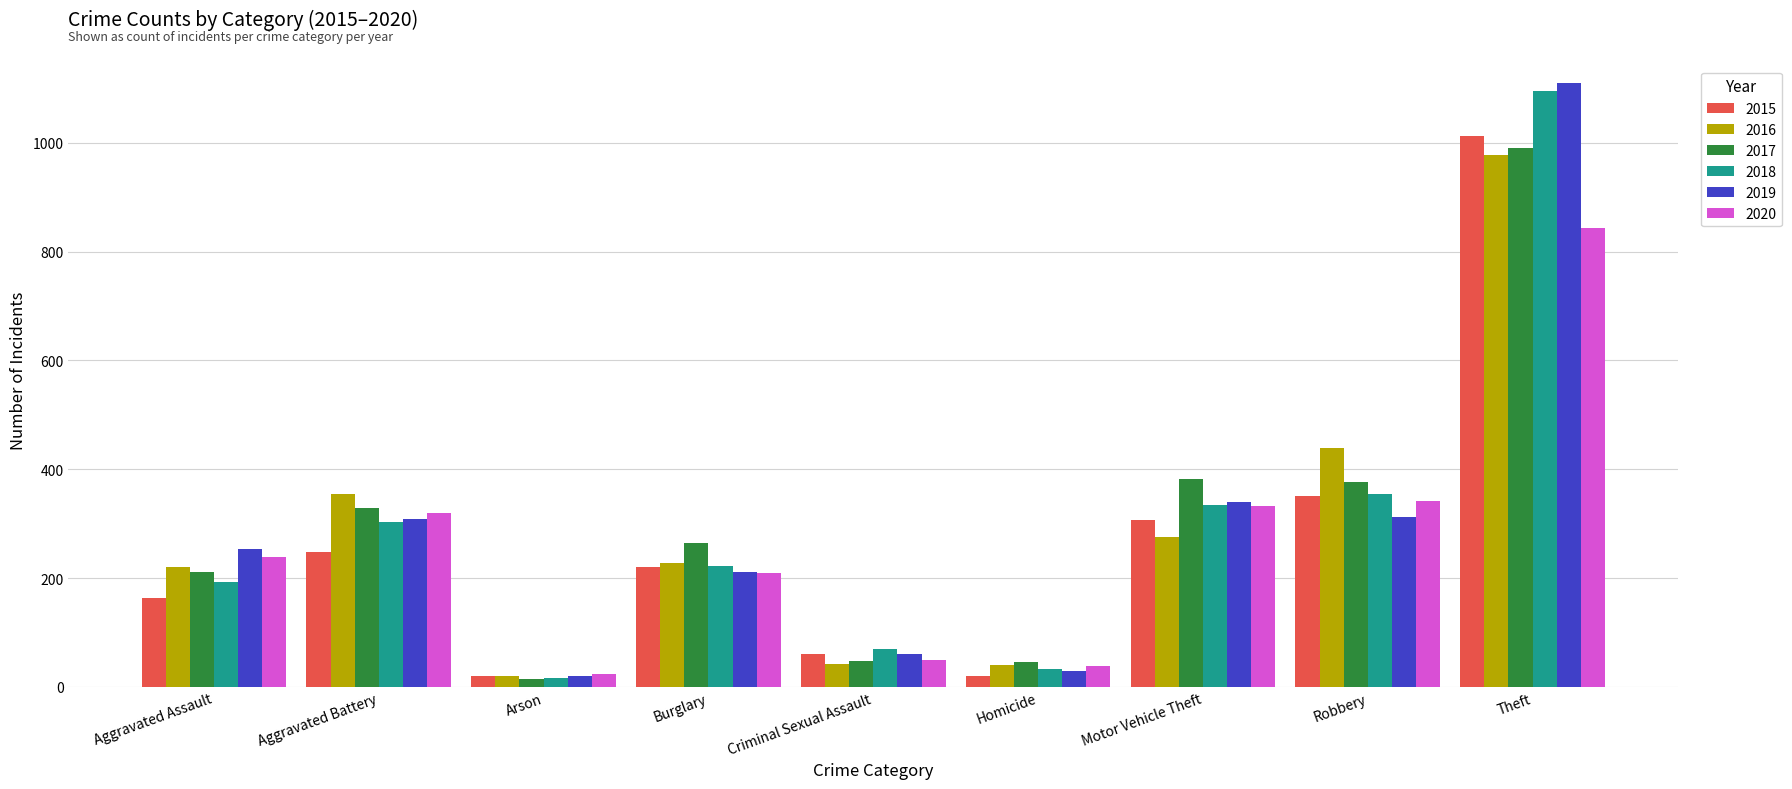

What is the maximum value shown in the chart?

1110